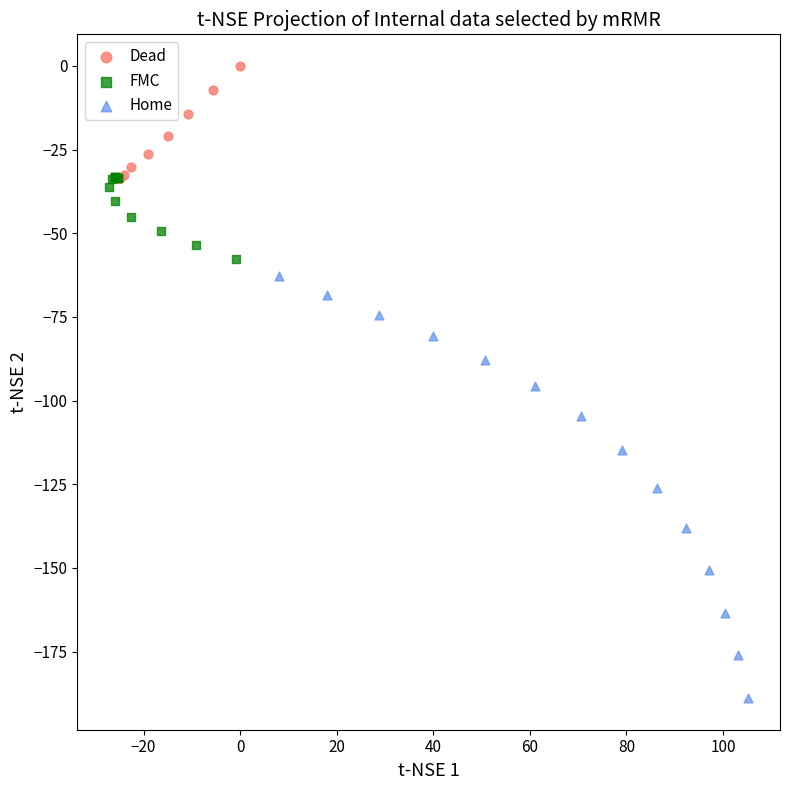

Which series reaches the maximum Y coordinate?

Dead